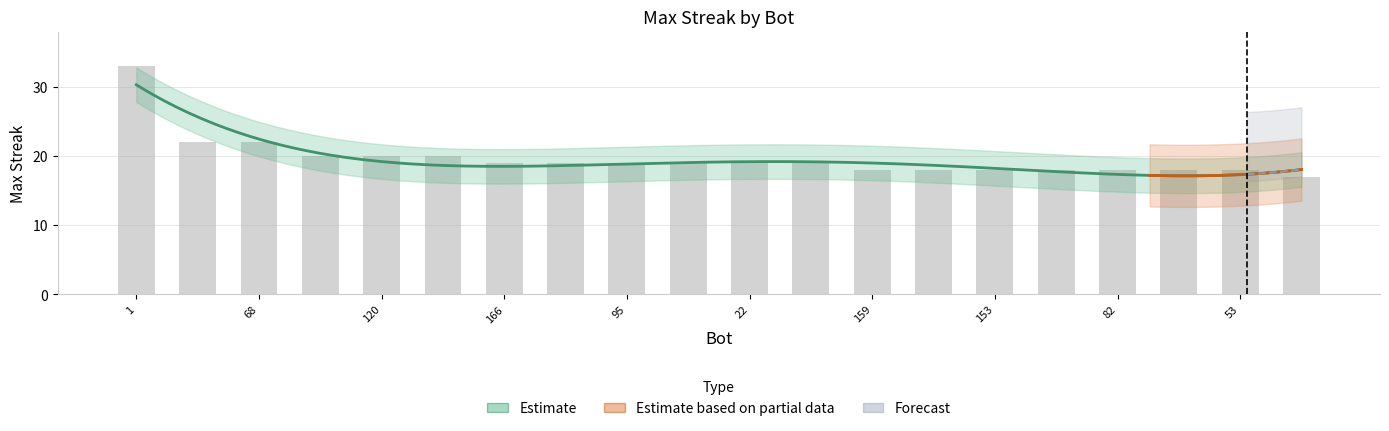

How many categories are shown in the chart?

20